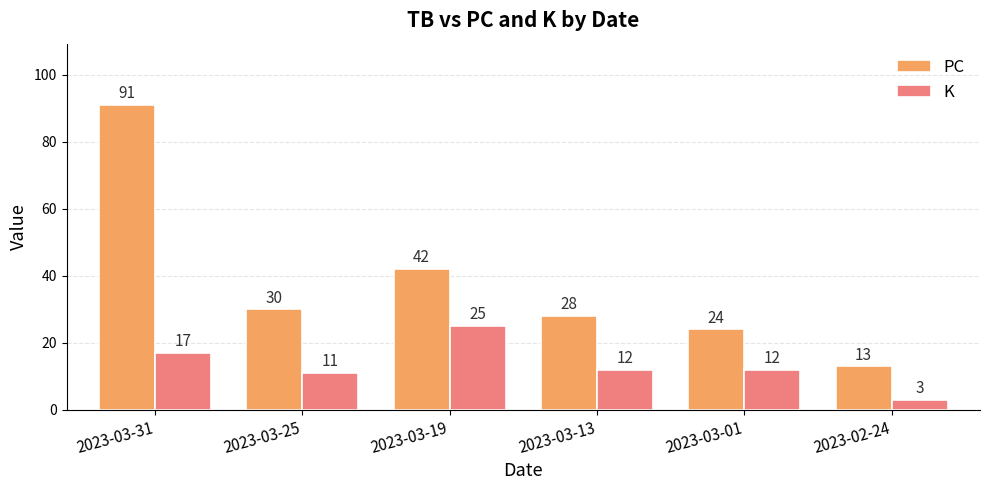

At which category does the chart reach its minimum across all series?

2023-02-24